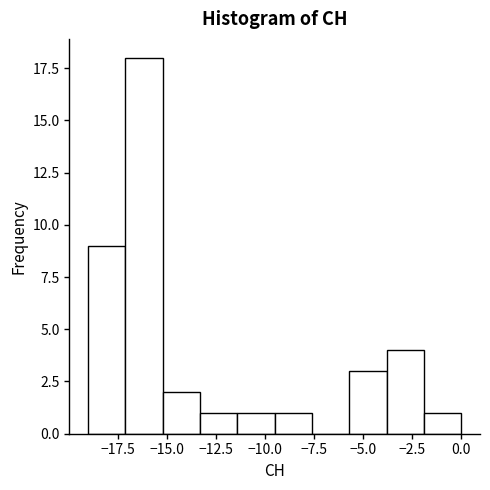

Read against the x-axis, roughly where is the centre of the tallest bar?

-16.0